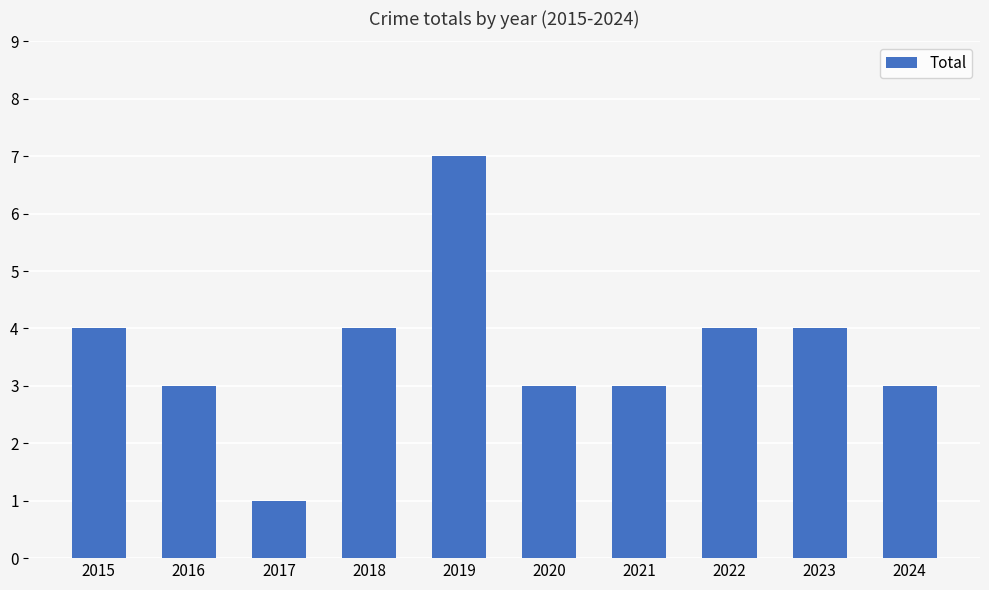

What is the sum of the values at 2018 and 2016?

7